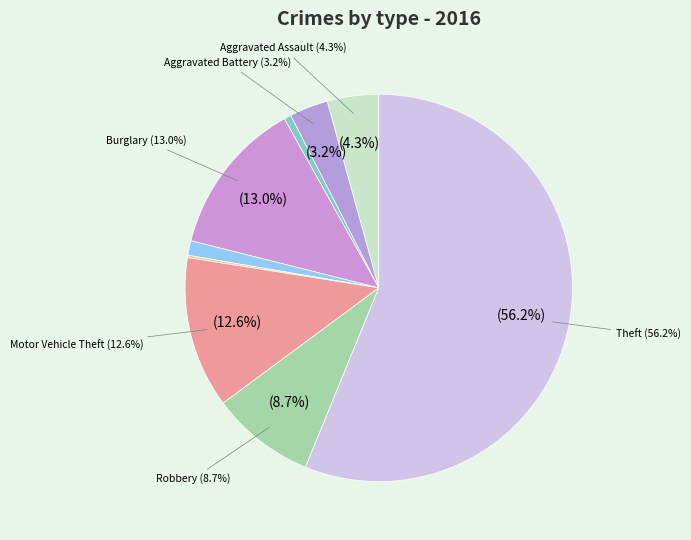

To the nearest percent, what portion does Motor Vehicle Theft represent?

13%